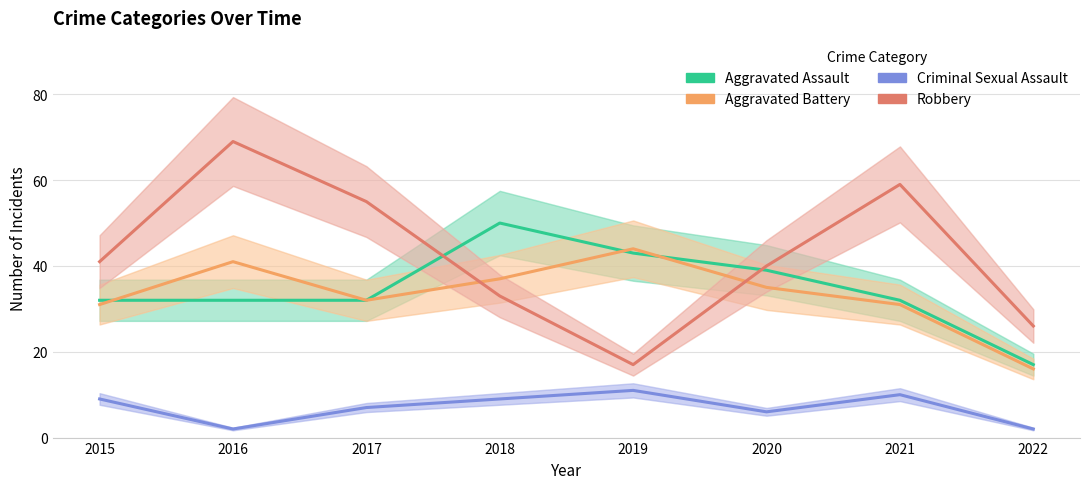

How many data points in Aggravated Assault are above 32?

3